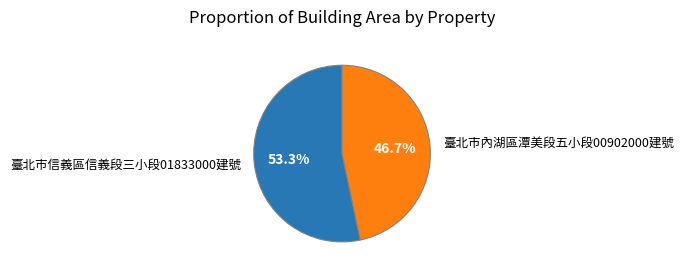

To the nearest percent, what is the difference between the 臺北市內湖區潭美段五小段00902000建號 and 臺北市信義區信義段三小段01833000建號 slice percentages?

7%